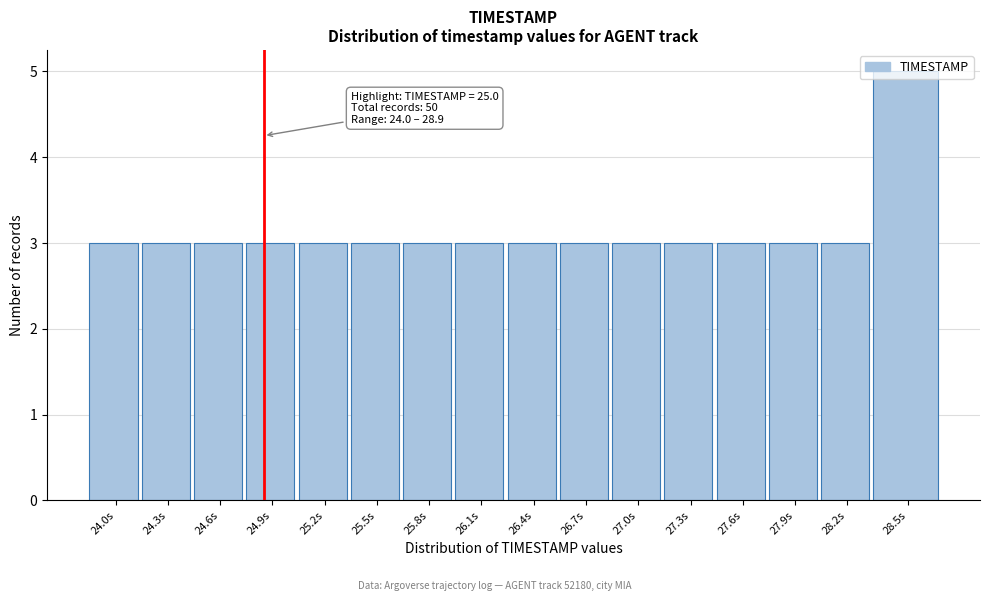

Approximately how many times larger is the value at 24.0s compared to 25.8s?

1.0